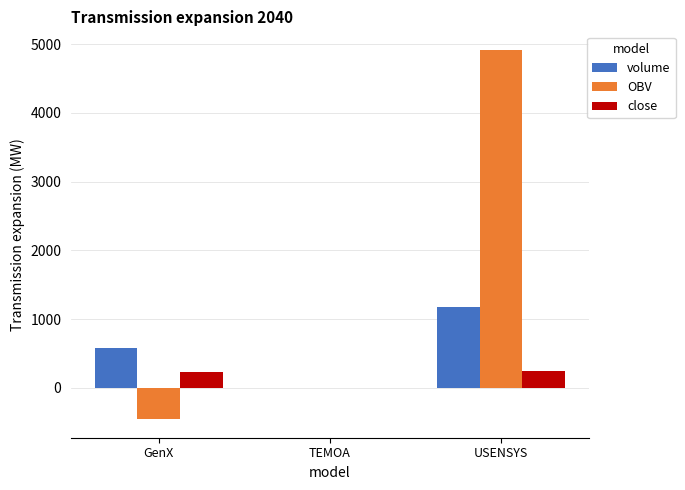

The value of OBV at USENSYS is 4916.2. True or false?

True